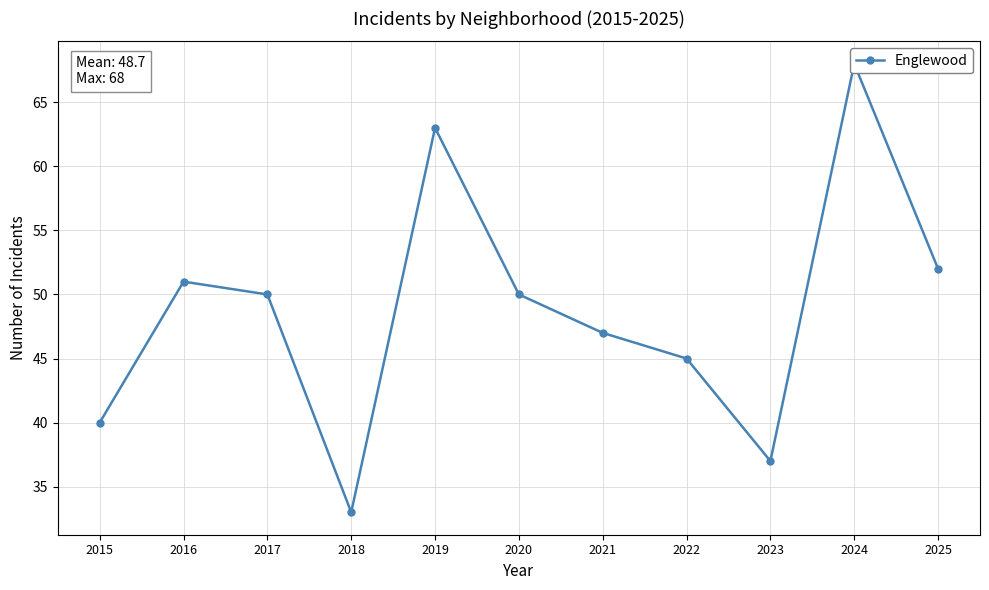

List the labels in order of value, largest first.

2024, 2019, 2025, 2016, 2017, 2020, 2021, 2022, 2015, 2023, 2018